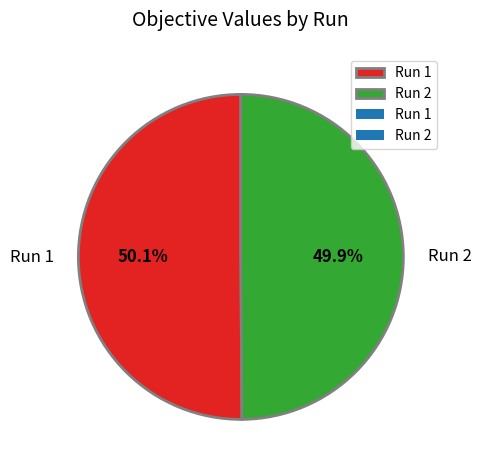

What percentage do Run 2 and Run 1 together represent?

100.0%